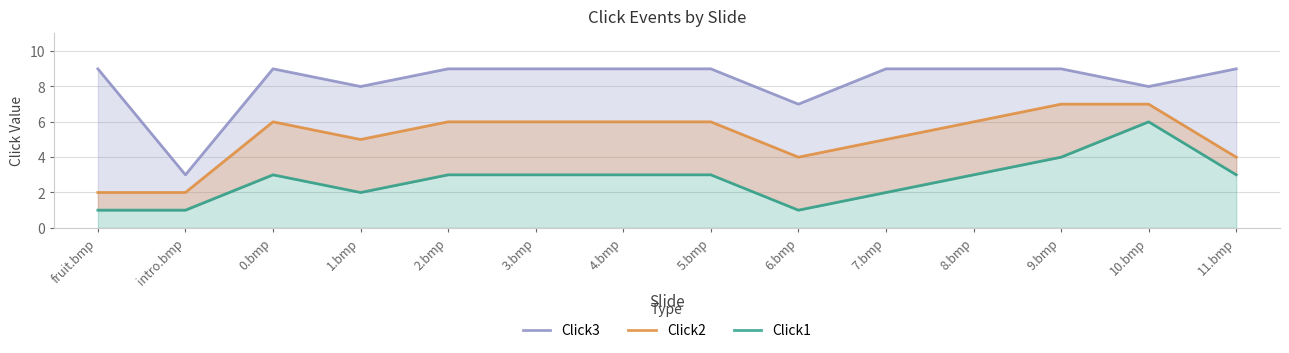

At which label does Click1 reach its peak?

10.bmp